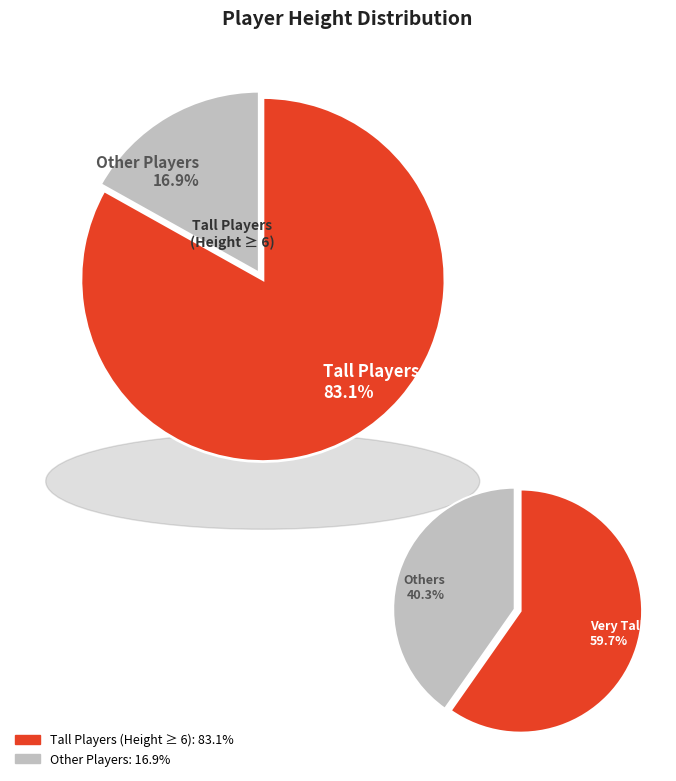

Is Zeke Nnaji the majority of the pie?

No